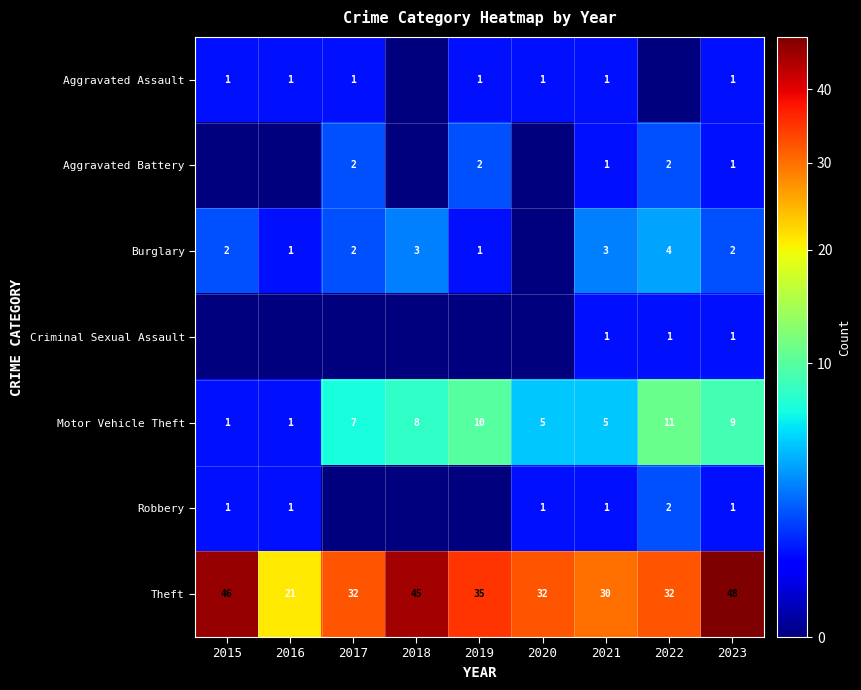

How many categories are shown in the chart?

9